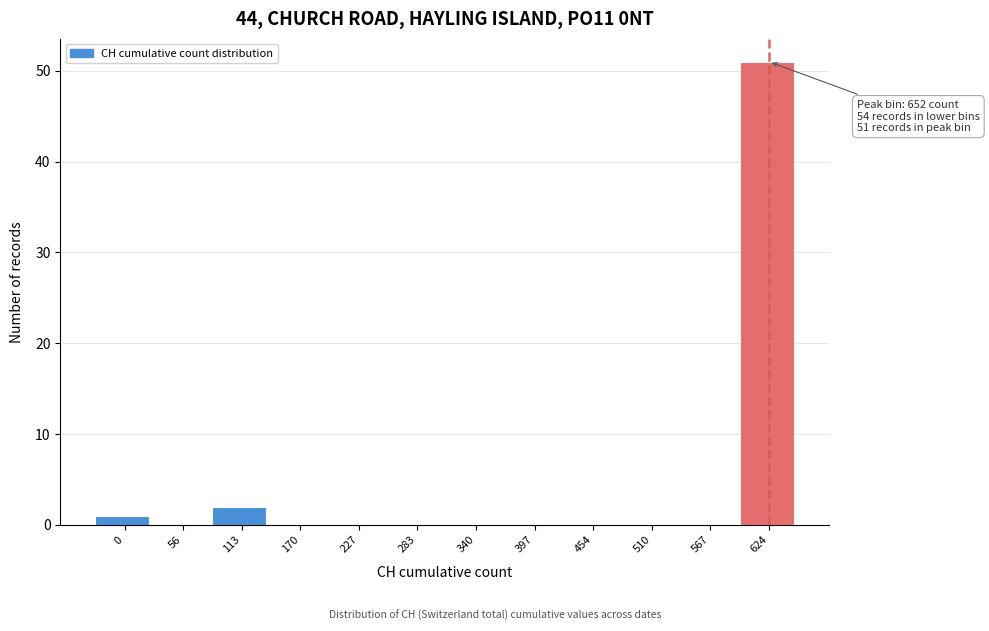

Reading right to left, extract all data points from this chart.

624=51	567=0	510=0	454=0	397=0	340=0	283=0	227=0	170=0	113=2	56=0	0=1